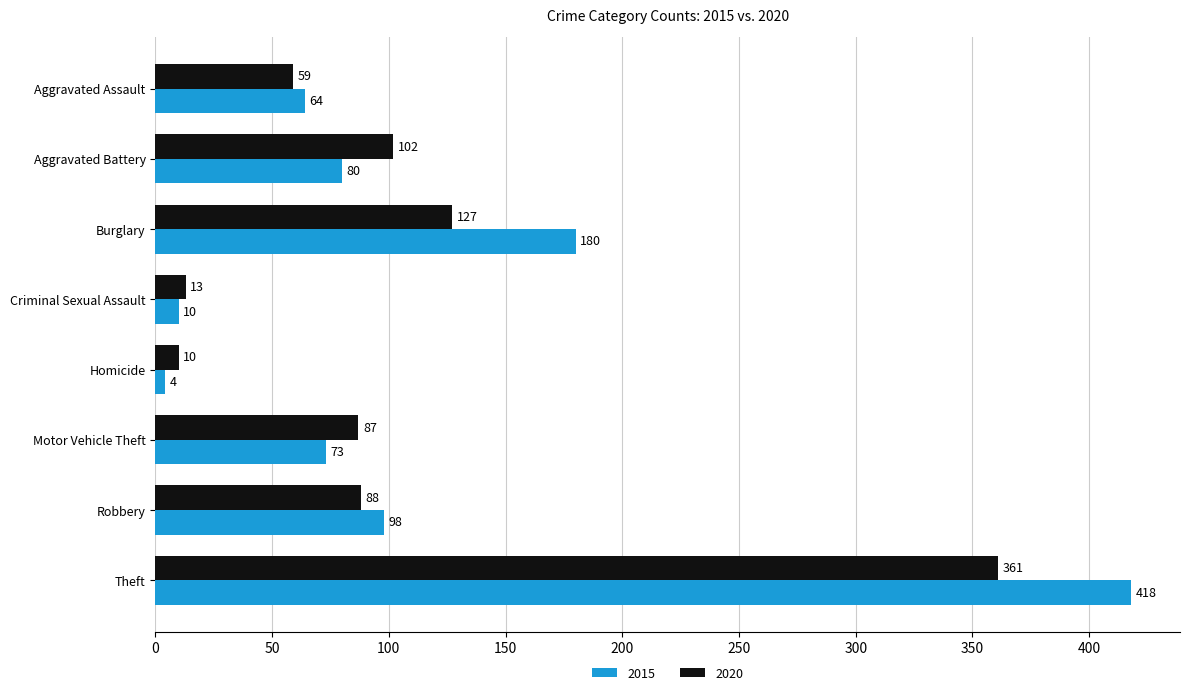

What are all the series names shown in the legend?

2015, 2020